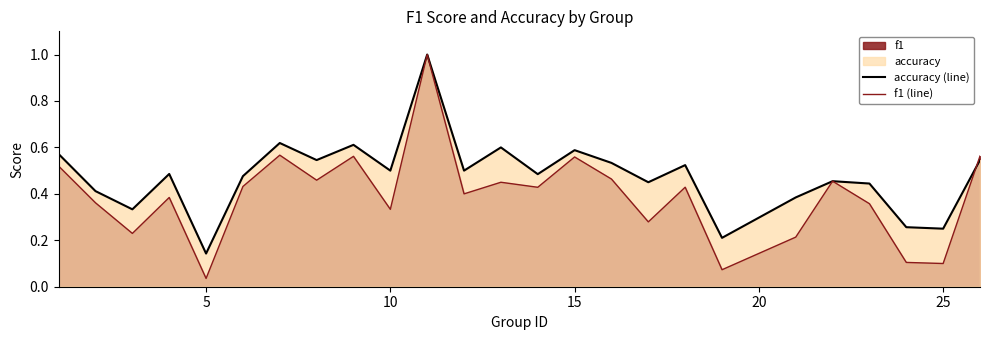

Which series has the widest spread of values?

f1 (line)